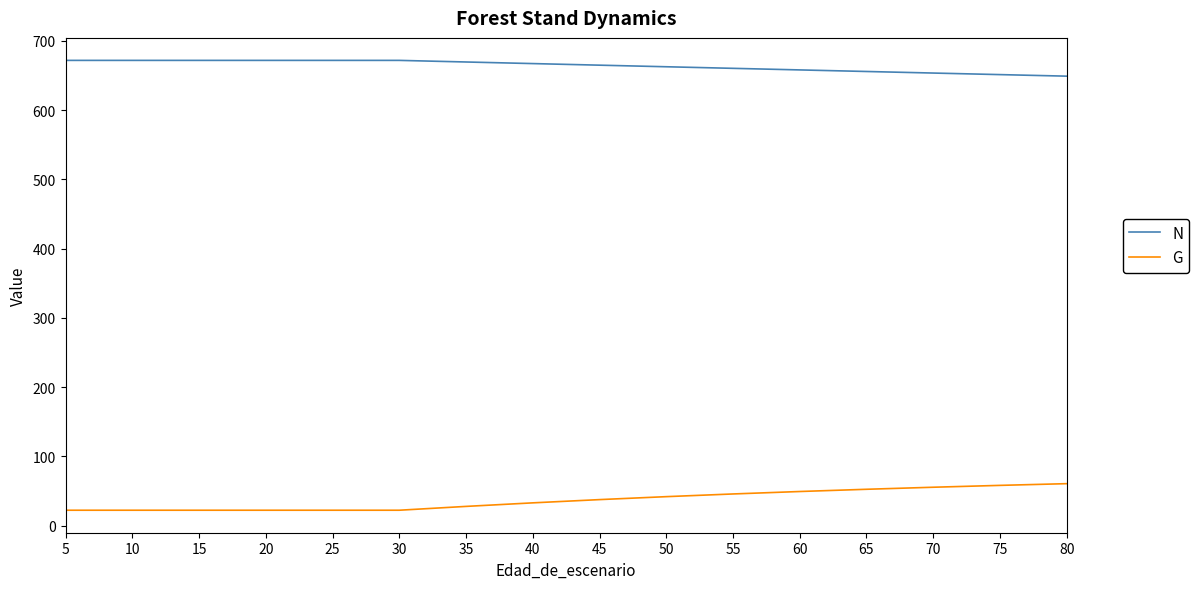

Reading right to left, extract all data points from this chart.

N: 649.2	651.4	653.7	656.0	658.2	660.5	662.8	665.1	667.4	669.7	672.0	672.0	672.0	672.0	672.0	672.0	672.0
G: 60.6	58.1	55.4	52.5	49.2	45.7	41.8	37.5	32.8	27.7	22.2	22.2	22.2	22.2	22.2	22.2	22.2